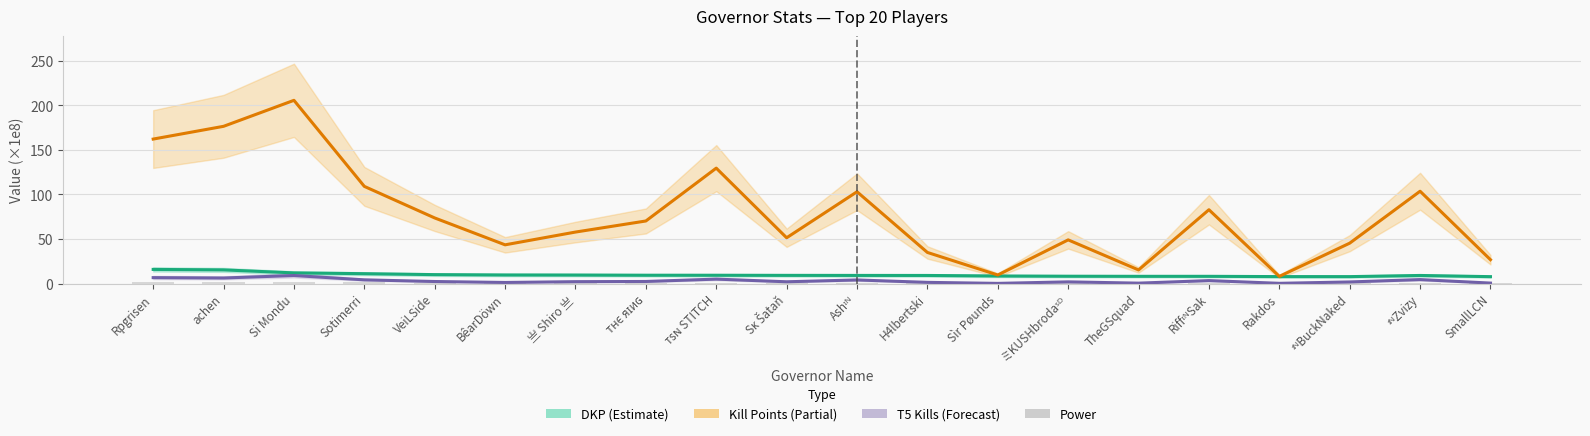

What is the difference between the second highest and minimum values in the Kill Points series?

168.5